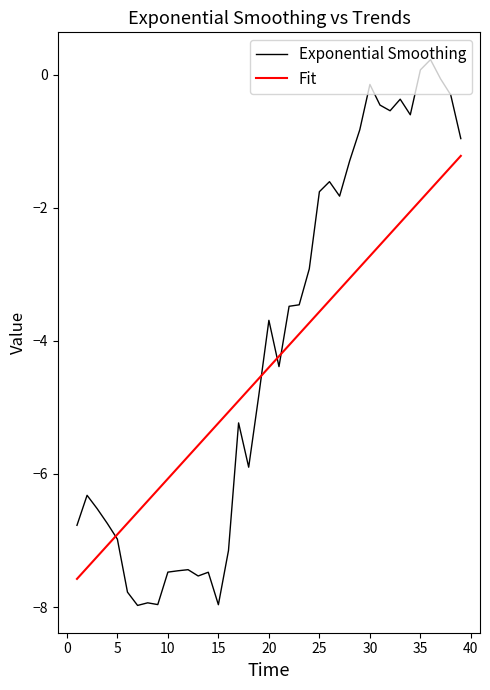

How many lines are shown in the chart?

2